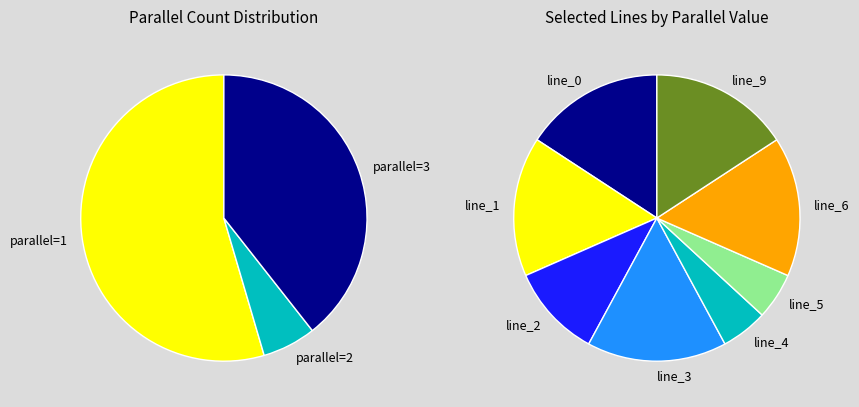

What is the smallest slice in the pie chart?

line_4